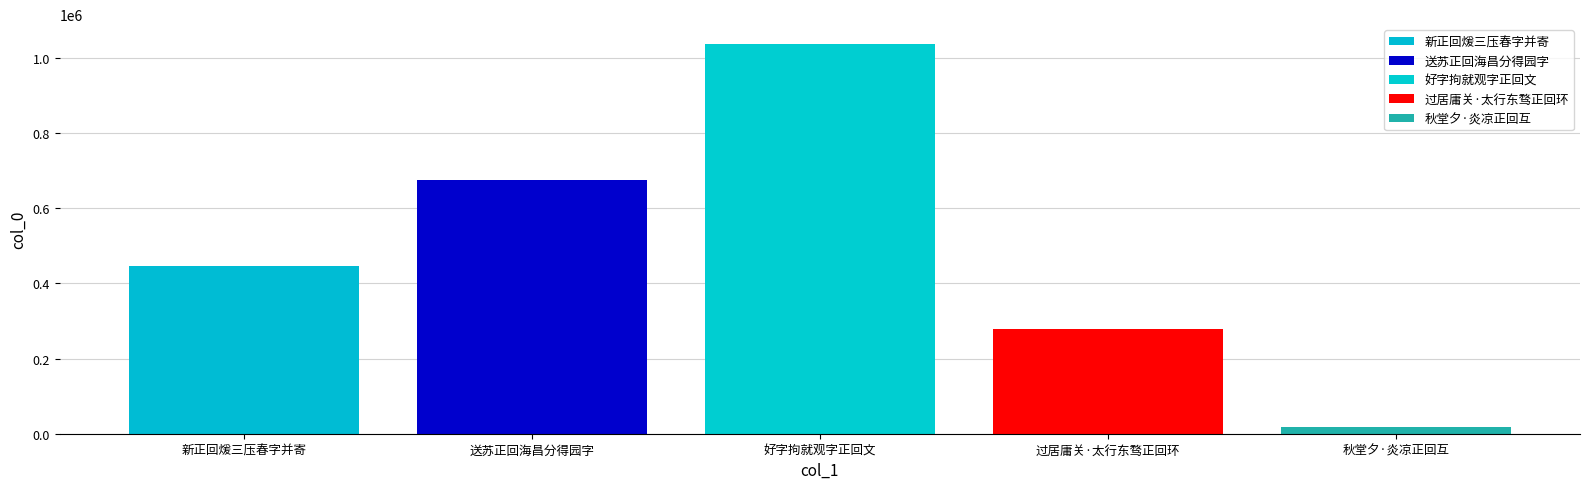

How many categories are shown in the chart?

1